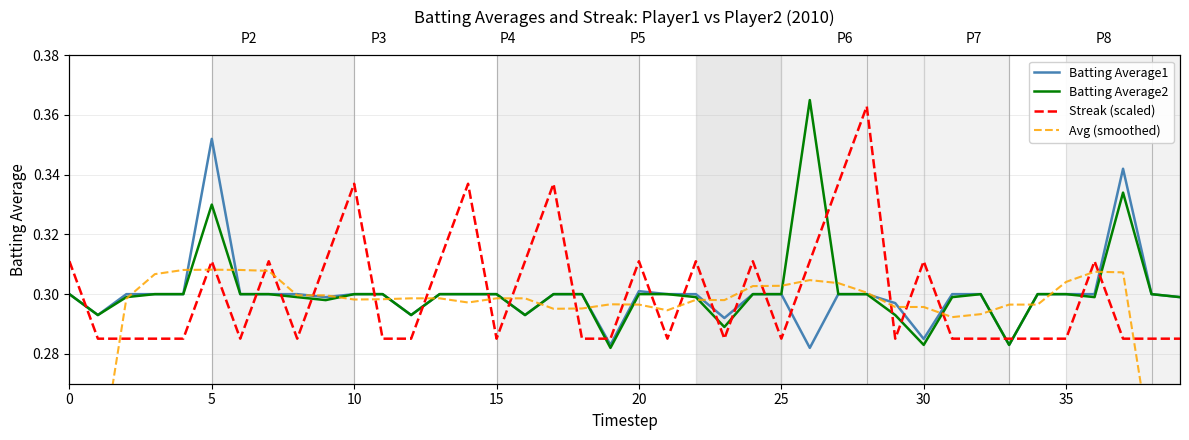

What is the average value of the Batting Average1 series?

0.3